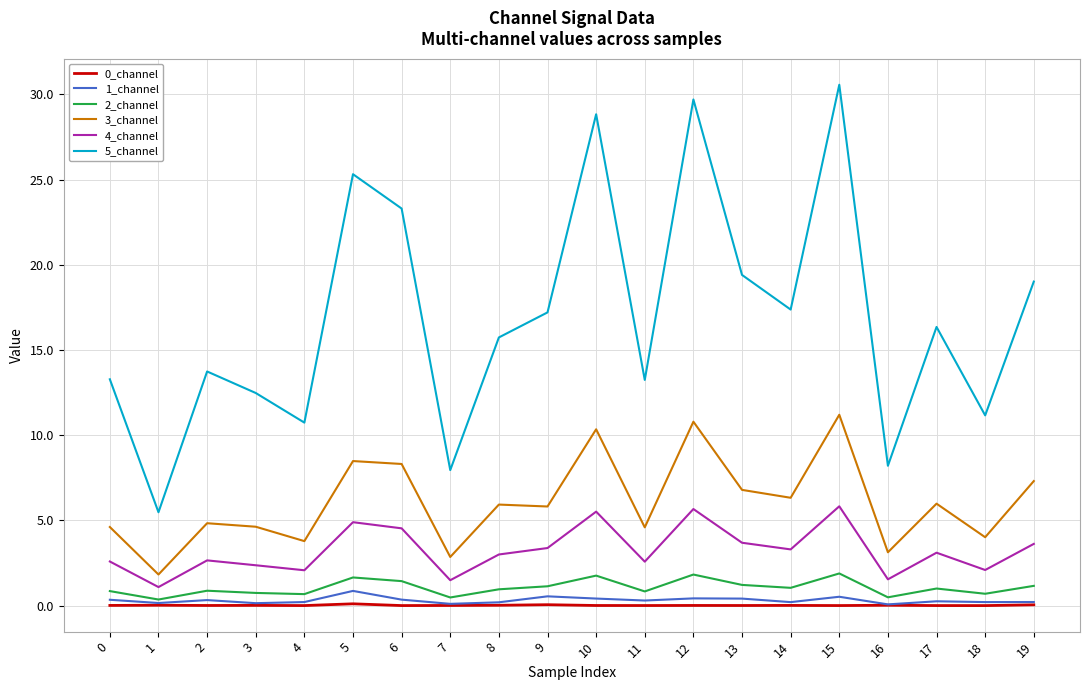

Which series has the largest range (max minus min)?

5_channel